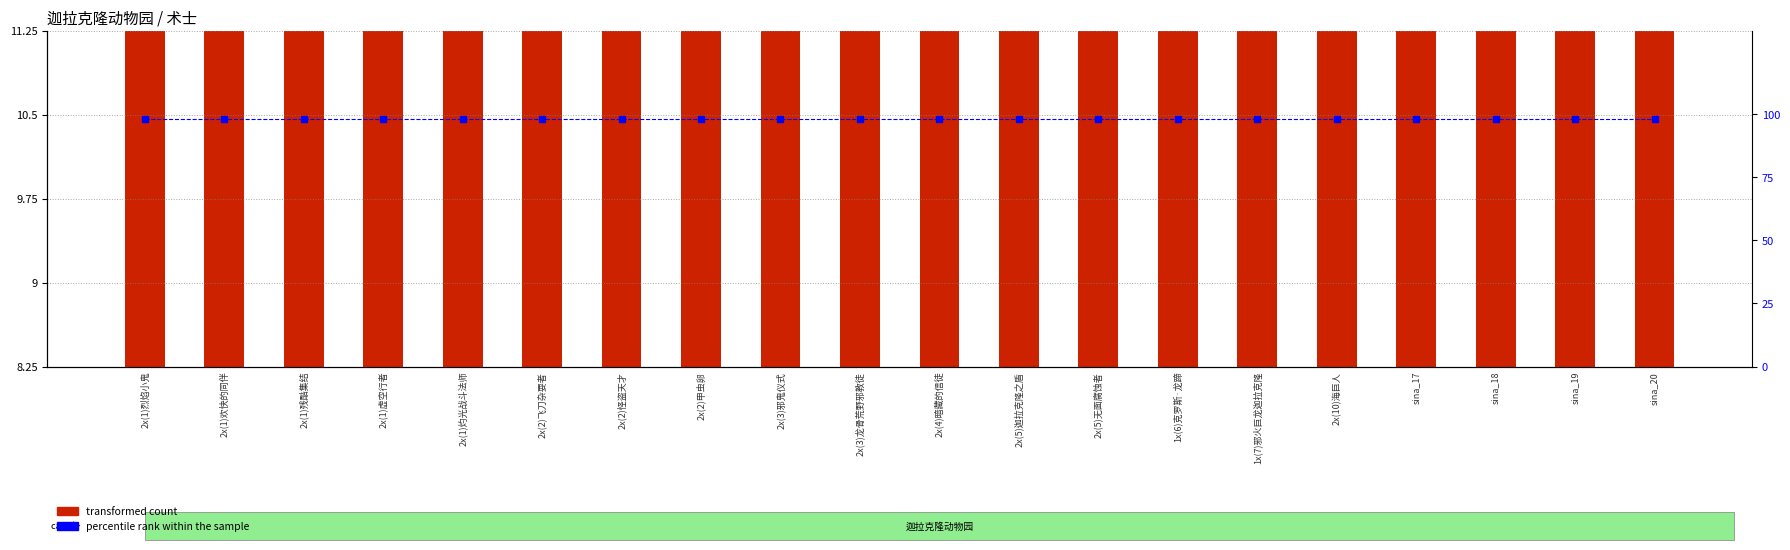

At how many categories does at least one series exceed 56?

20